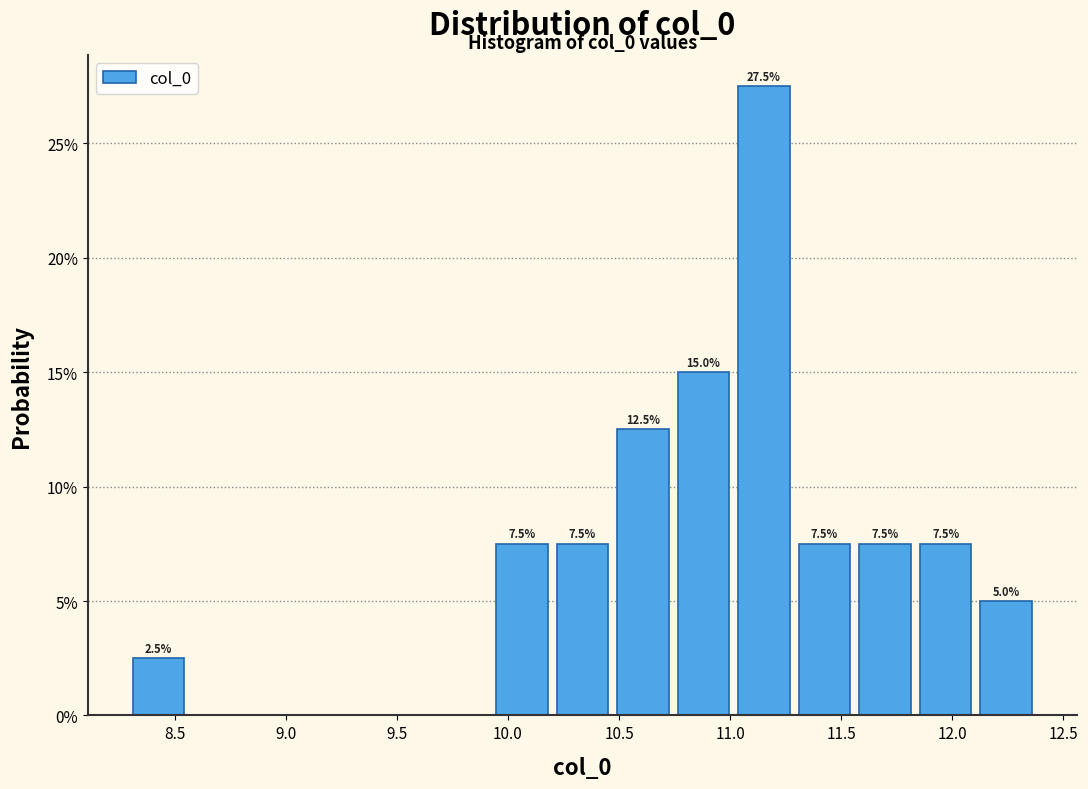

Which range on the x-axis has the tallest bar?

11.00 to 11.30